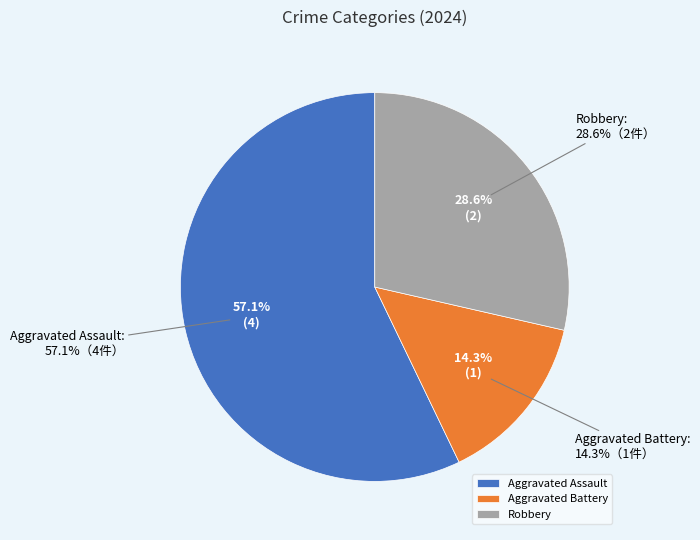

What is the majority slice?

Aggravated Assault